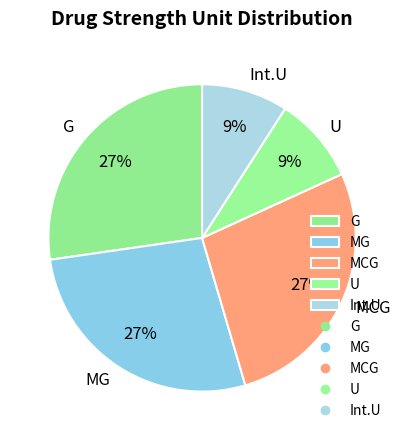

Is it true that U is 23% of the pie?

False